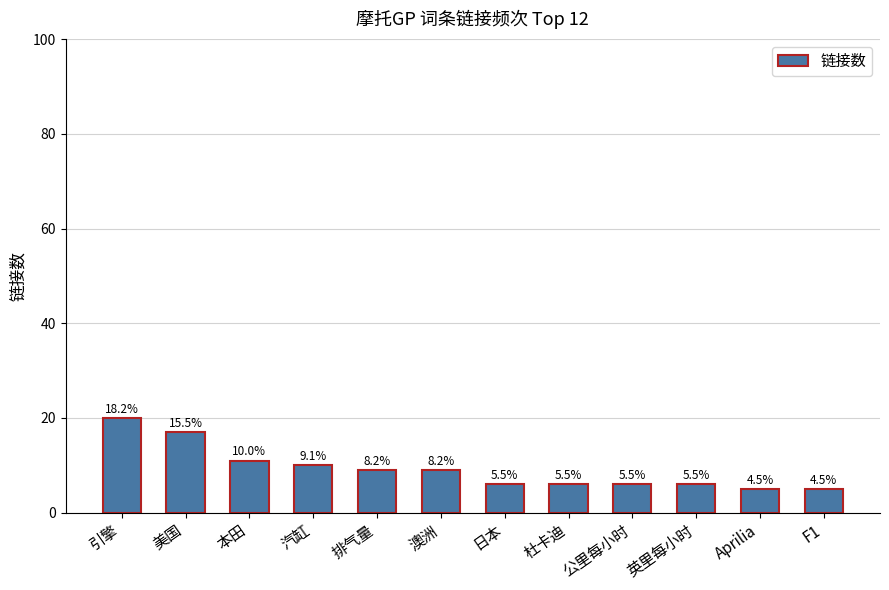

What is the minimum value shown in the chart?

5